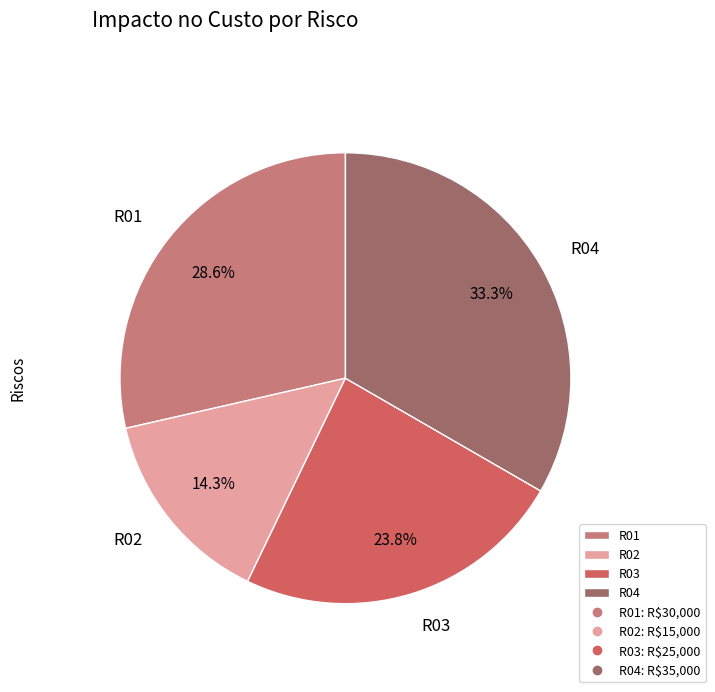

What is the ratio of the value at R03 to the value at R04?

0.7